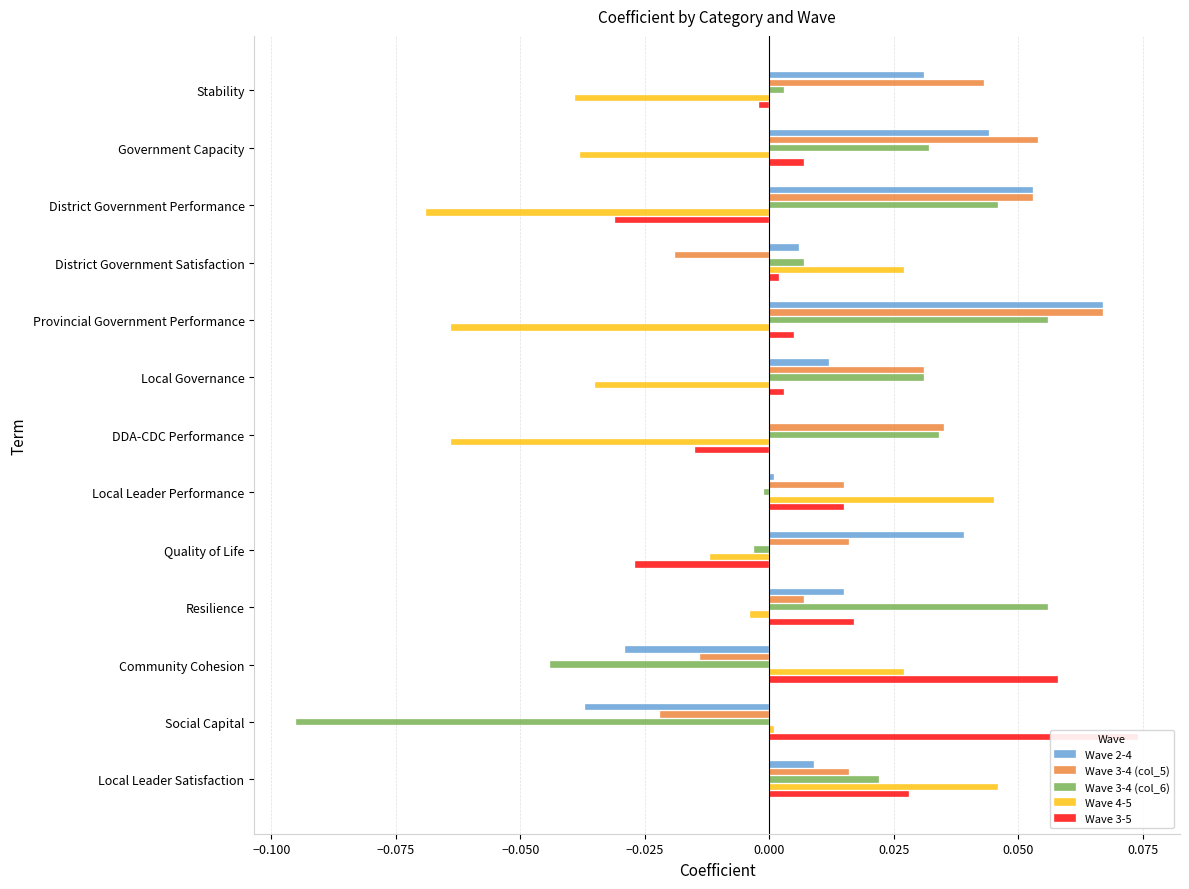

Which series has the largest total across all categories?

Wave 3-4 (col_5)